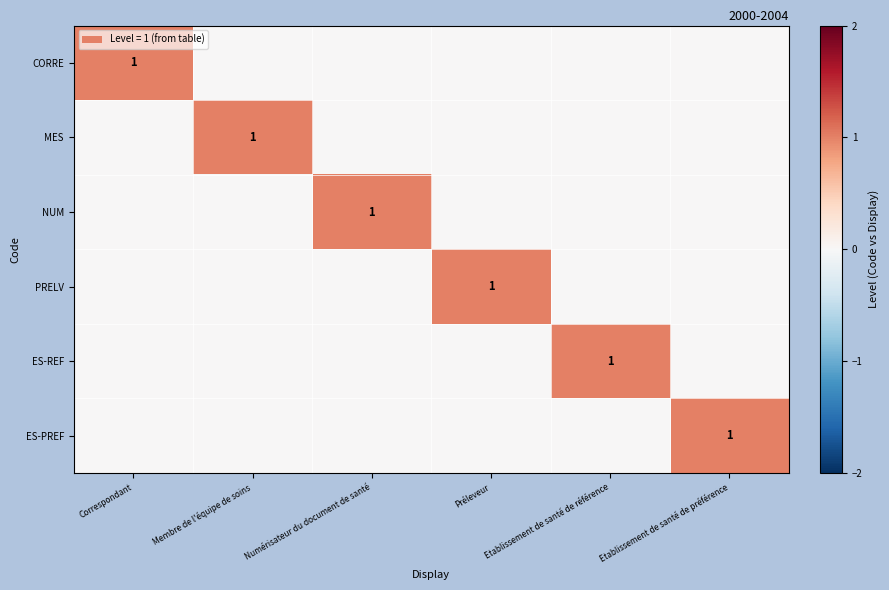

Between Etablissement de santé de préférence and Préleveur, which is larger?

Etablissement de santé de préférence